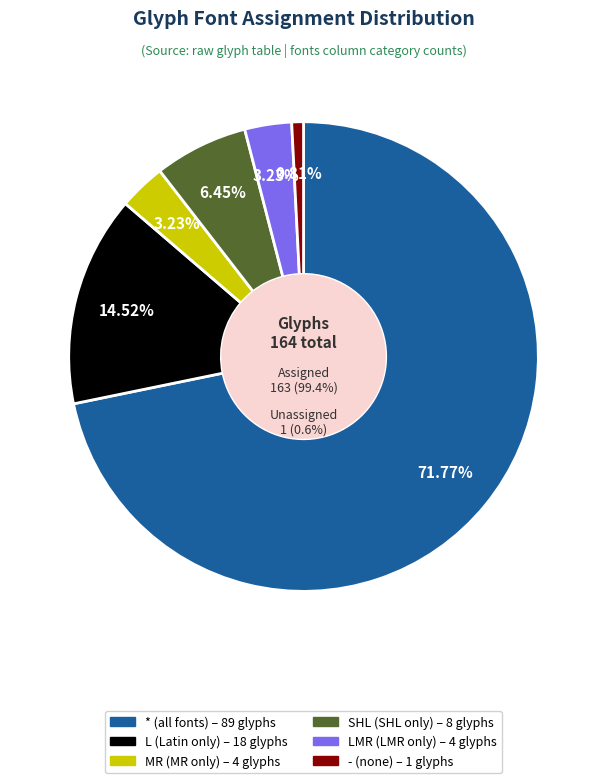

What percentage is the MR slice, to the nearest percent?

3%